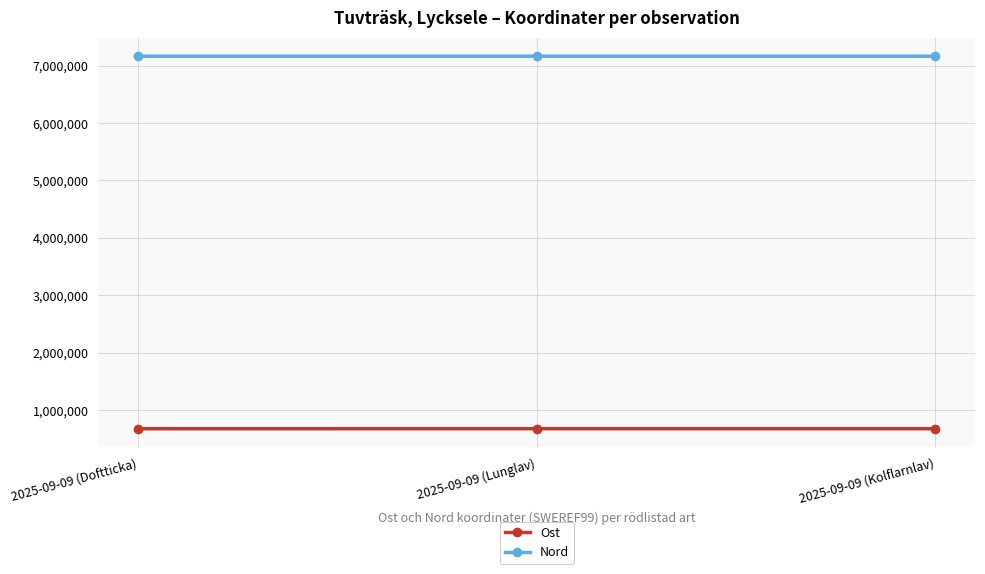

The value of Nord at 2025-09-09 (Lunglav) is 1595792. True or false?

False